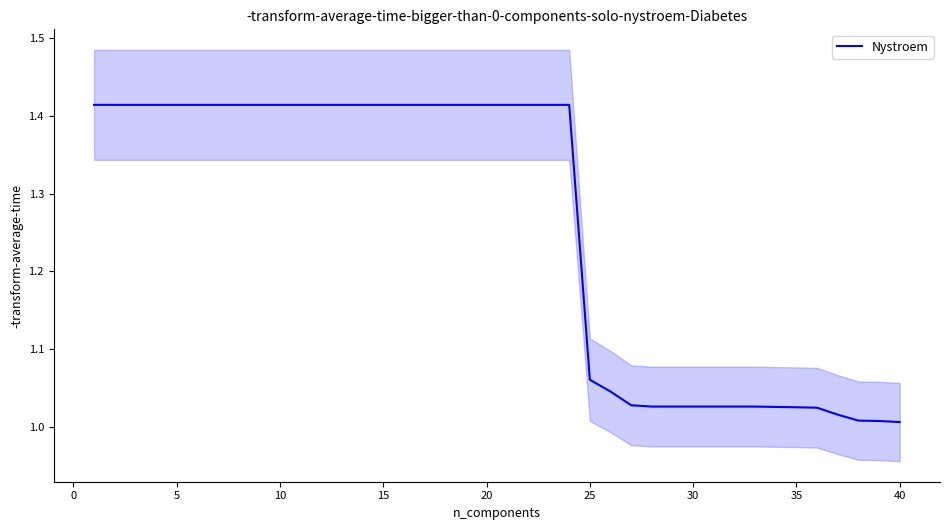

What is the average value?

1.3